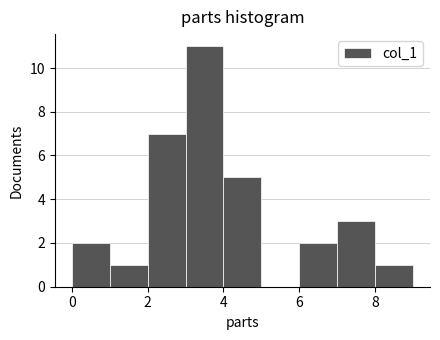

Over which range of the x-axis is the bar tallest?

3 to 4